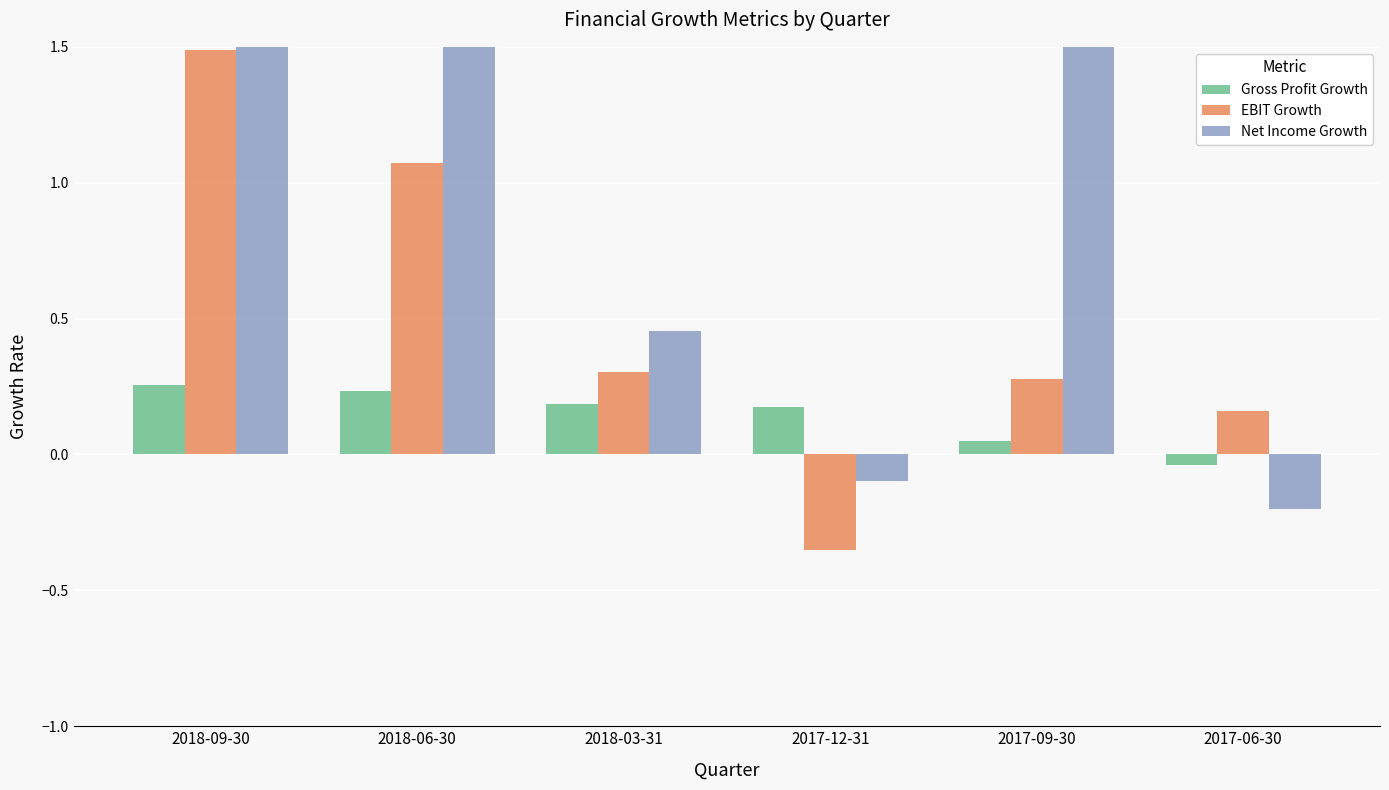

True or false: Gross Profit Growth has a value of 0.1 at 2018-09-30.

False